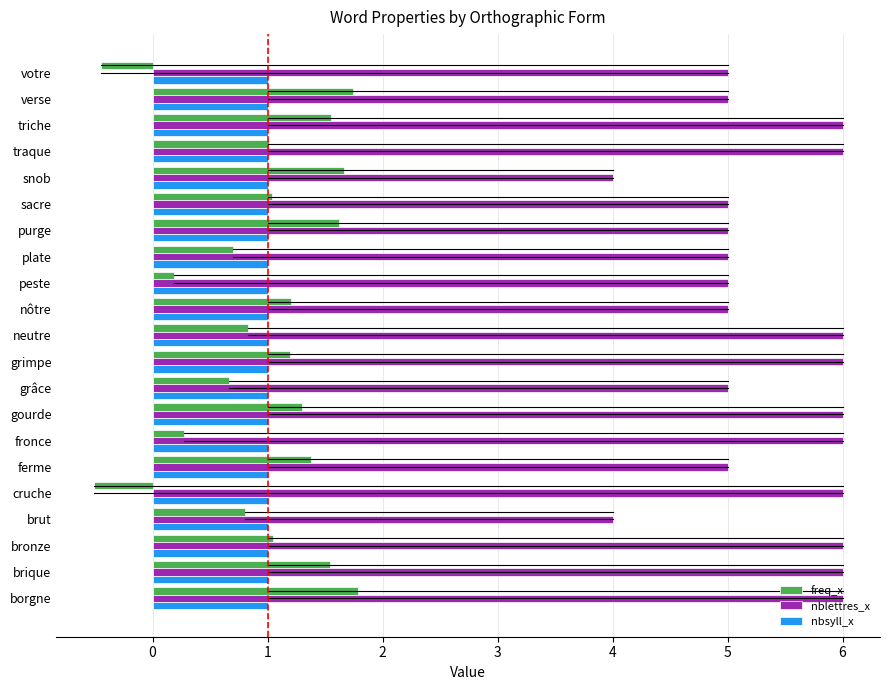

What is the maximum value shown in the chart?

6.0